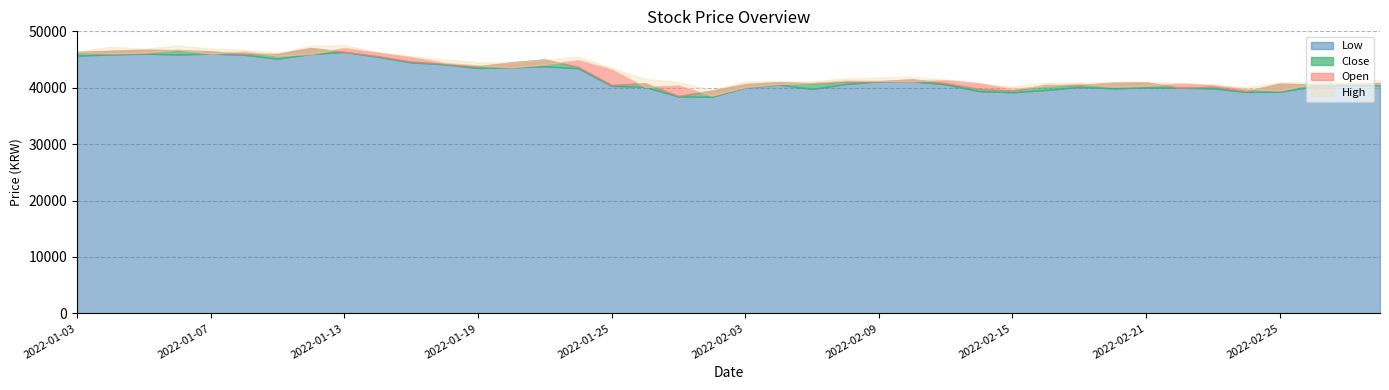

Reading left to right, extract all data points from this chart.

Open: 46300	46100	46200	46750	46050	46400	45650	46000	47050	46250	45450	44400	43950	43600	44150	44900	43250	40150	40400	38600	40100	40650	40850	41250	41200	41150	41350	40800	39800	40300	40700	40200	40350	40750	40500	39800	39500	40750	40800	40650
High: 46450	47250	46900	47500	46950	46700	46200	47450	47550	46250	45600	45000	44500	44500	45000	45500	43500	41600	41000	39600	41150	41150	41100	41700	41800	41950	41450	40800	40200	40850	40900	41000	41100	40800	40500	40050	40950	40950	41300	41350
Low: 45700	45900	46050	45900	46050	45850	45150	46000	46350	45500	44500	44150	43500	43600	43800	43450	40350	40150	38450	38400	40050	40550	39800	40650	41150	41150	40600	39400	39200	39600	40150	39900	40050	40000	39900	39250	39300	40200	40450	40450
Close: 46350	46550	46750	46650	46450	46000	46000	47050	46350	45600	44650	44250	43800	44500	45000	43700	40500	40800	38550	39500	40650	41000	40800	41100	41150	41500	40800	39800	39500	40500	40450	40900	40950	40000	40200	39400	40750	40550	40650	40850